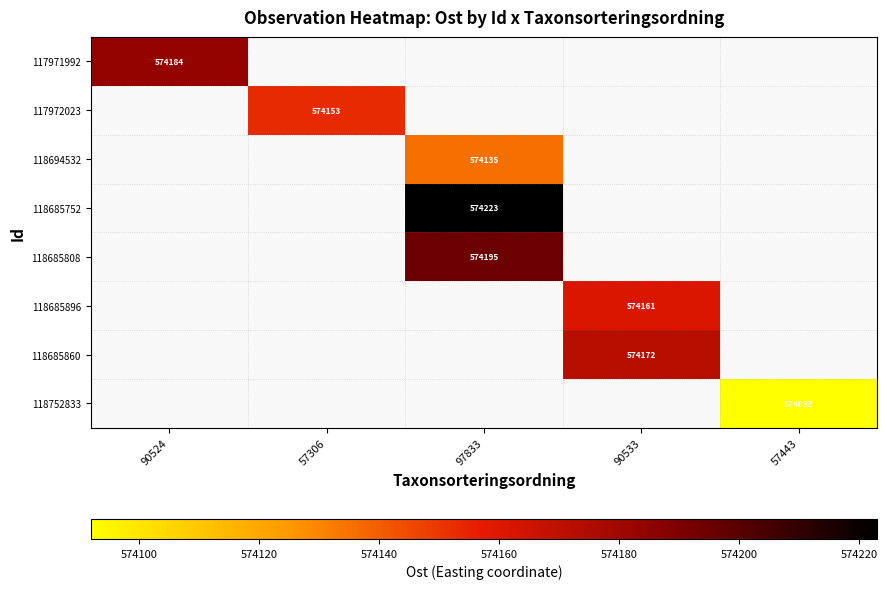

The value of 118685808 at 97833 is 574195. True or false?

True